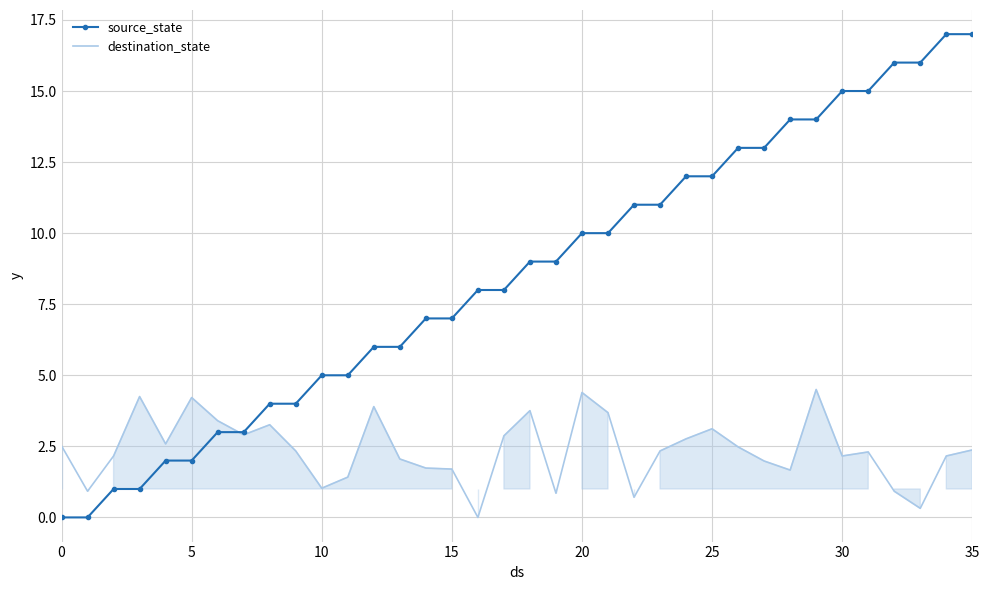

What value does the destination_state series have at 0?

2.5